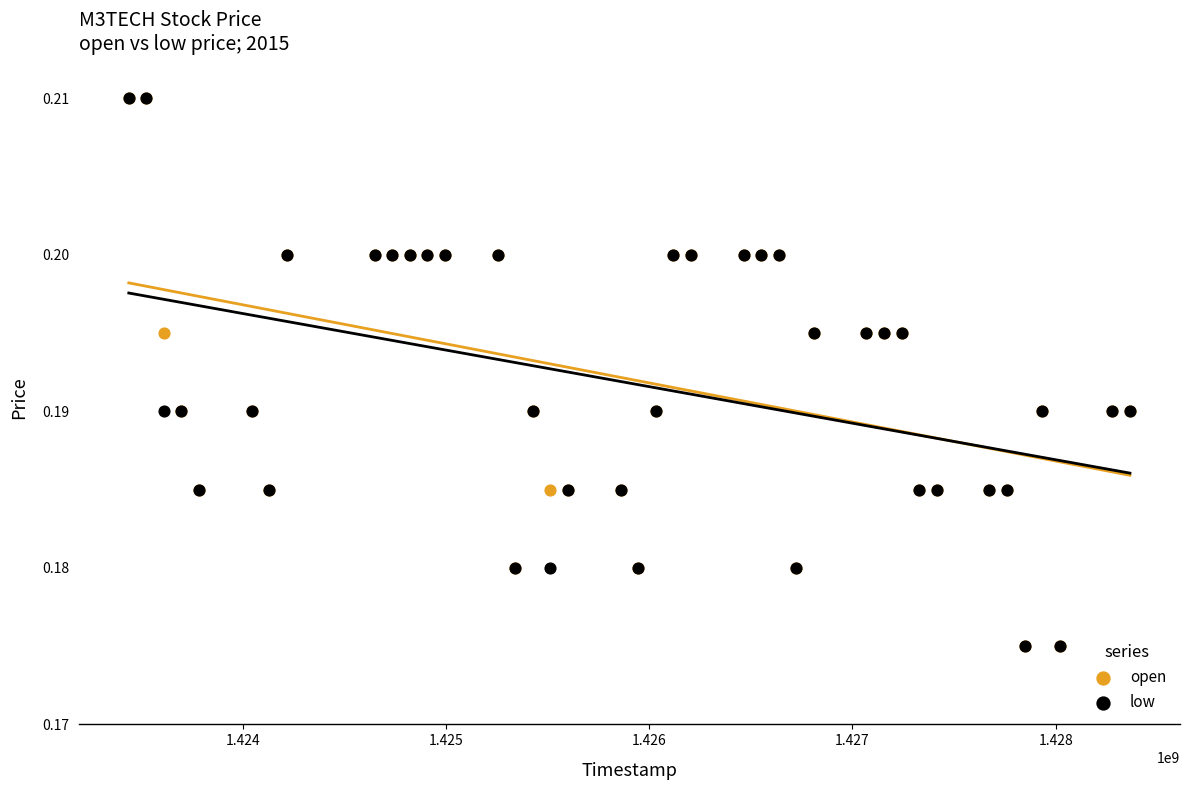

What are all the series names shown in the legend?

open, low